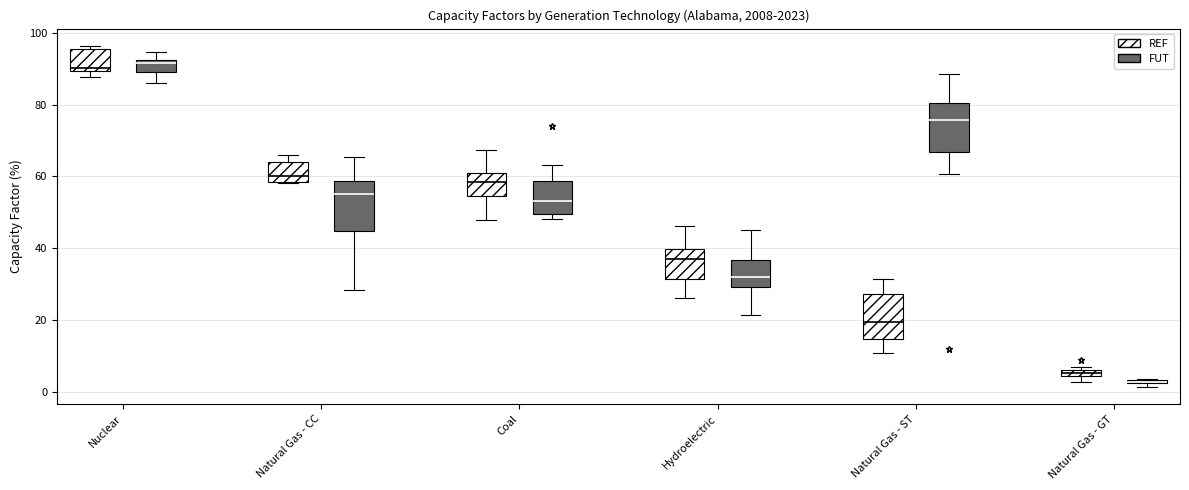

Where does the upper whisker of the box for Hydroelectric (REF) end on the y-axis? The values are not printed on the chart, so give them approximately, as read against the axis.

46